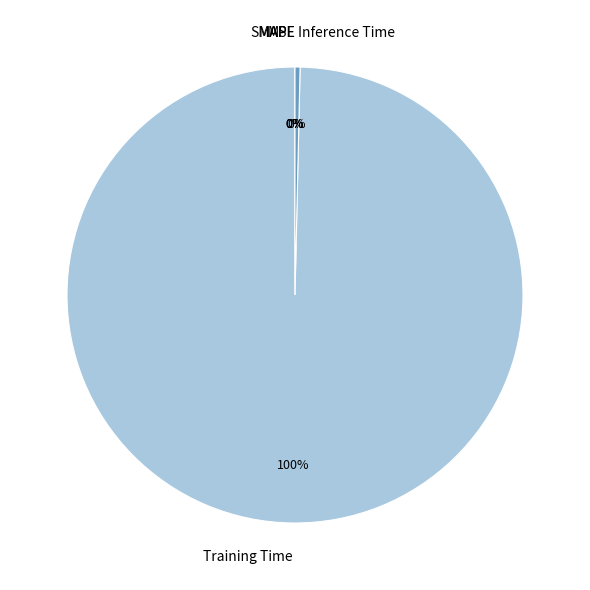

To the nearest percent, what portion does Training Time represent?

100%